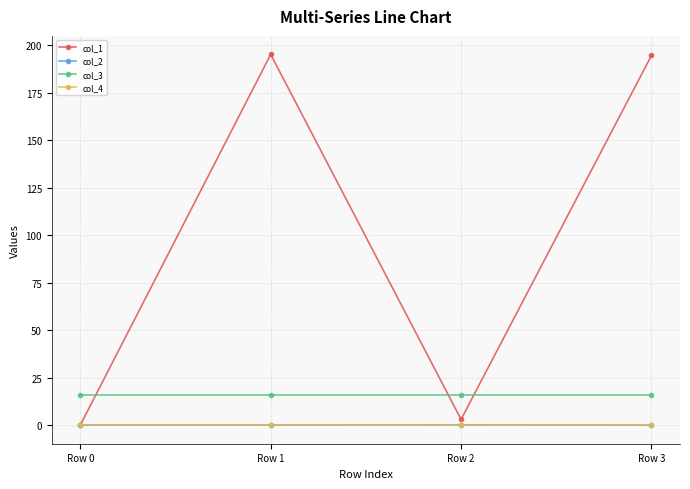

Which series has the largest total across all categories?

col_1